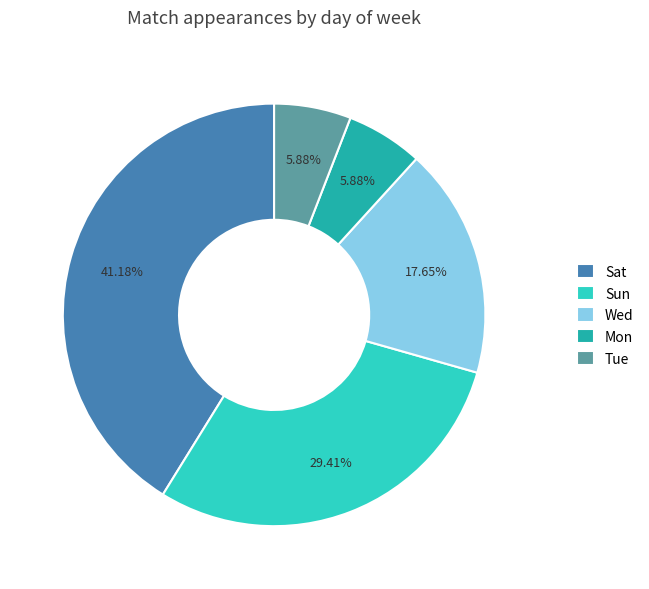

How many slices are in this pie chart?

5